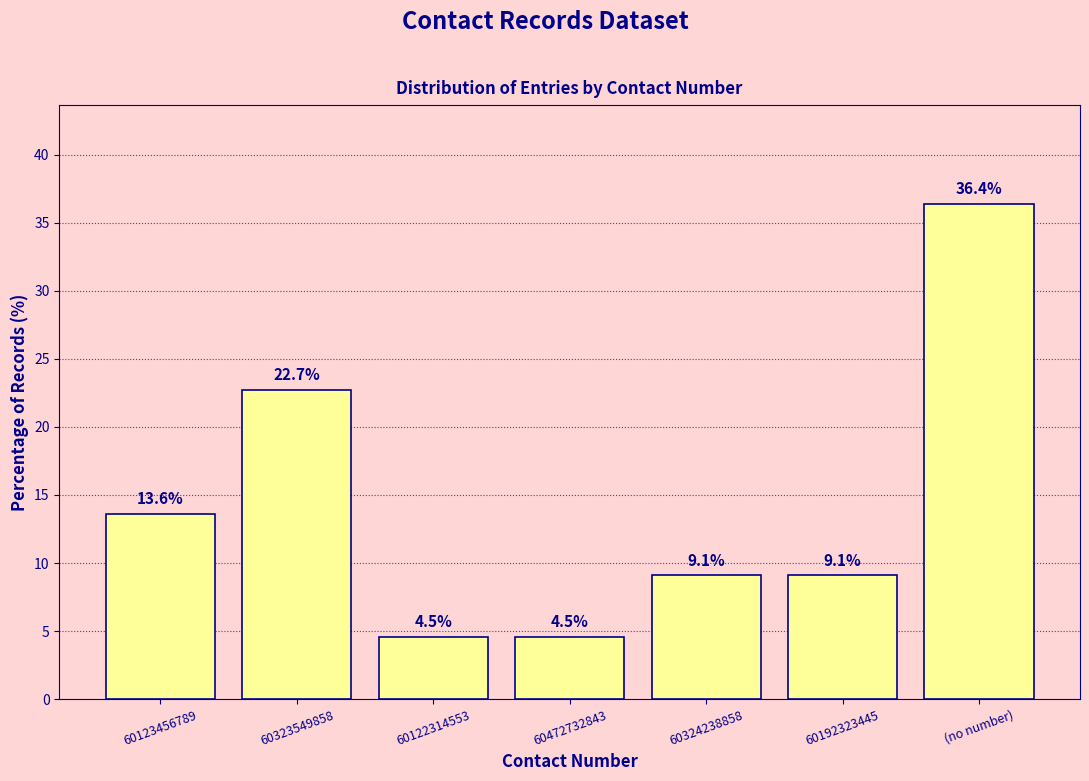

Where does the data first go above 9?

60123456789